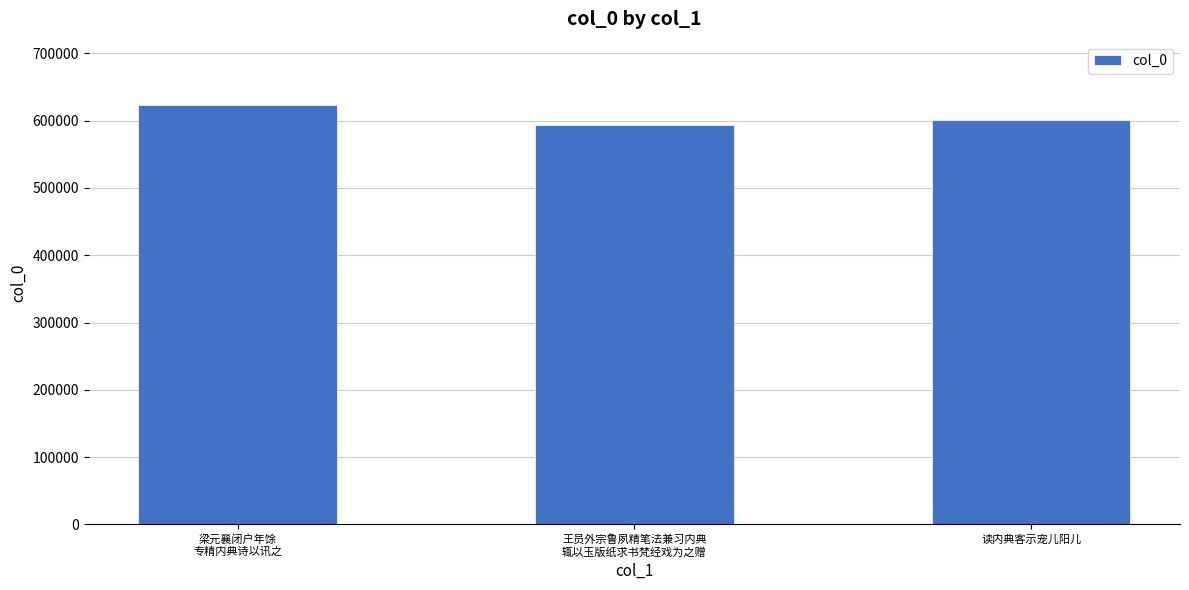

Which label corresponds to the smallest value in the chart?

王员外宗鲁夙精笔法兼习内典
辄以玉版纸求书梵经戏为之赠